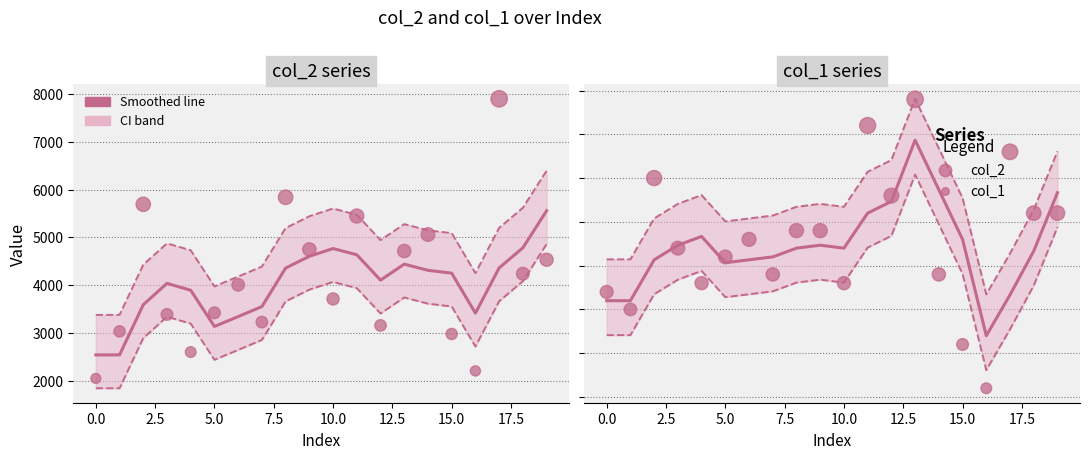

At which category is the sum across all series the highest?

19